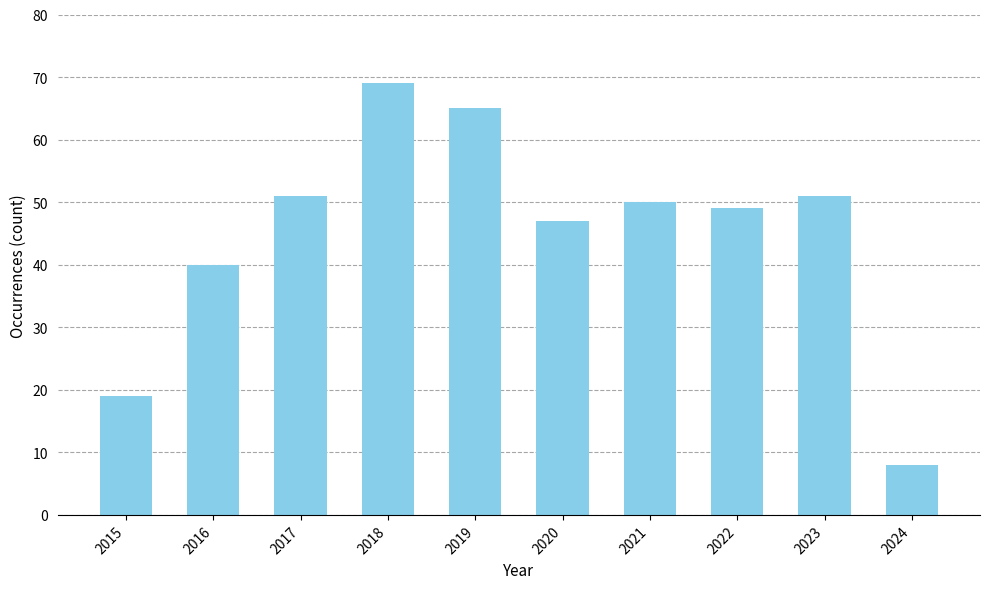

What is the value of the 4th bar from the left?

69